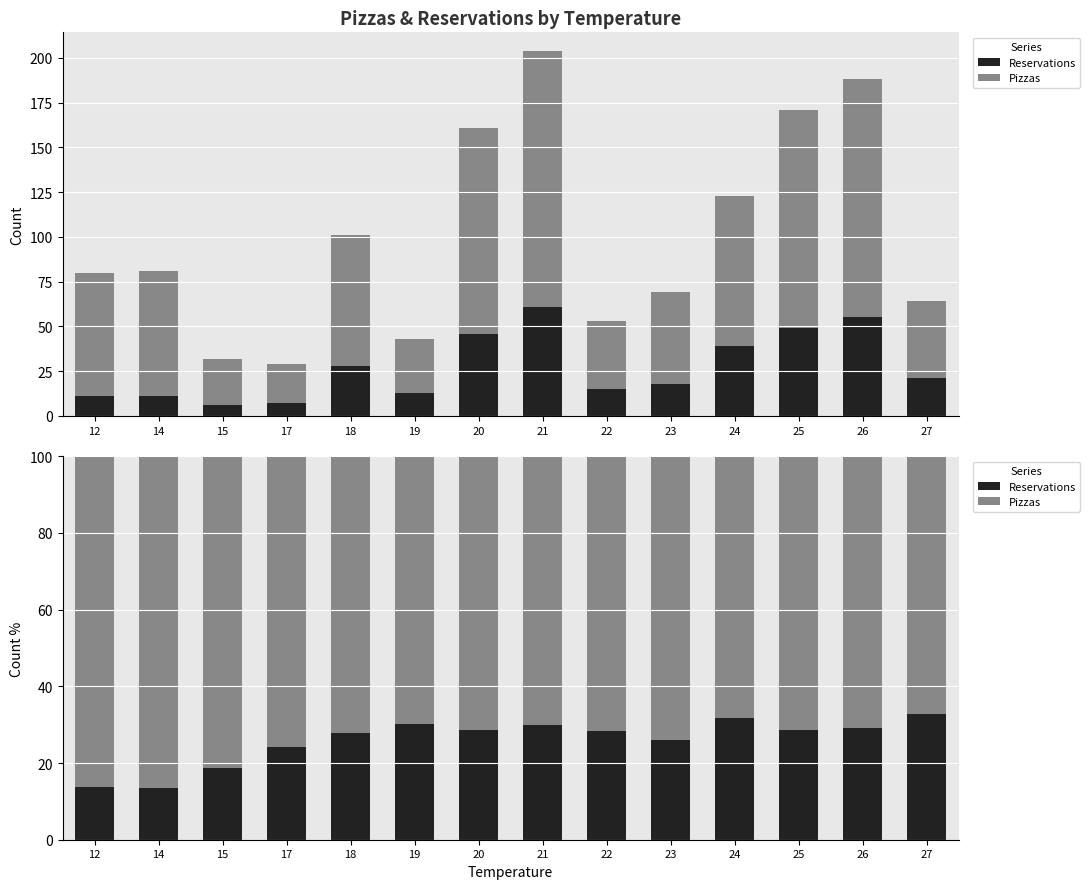

What is the total value across all series at 21?

100.0